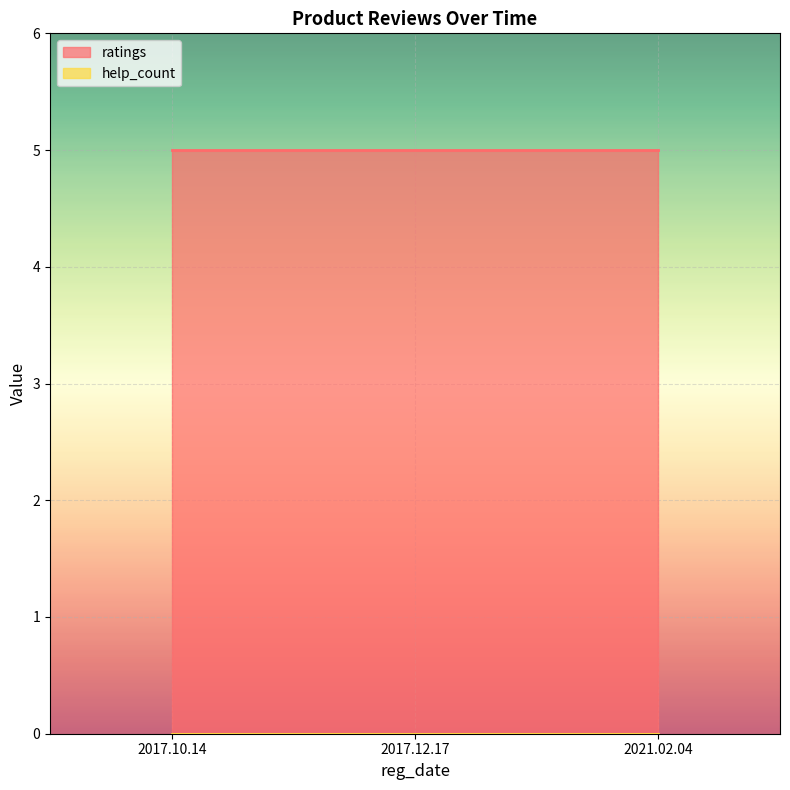

Which label corresponds to the largest value in the chart?

2017.10.14